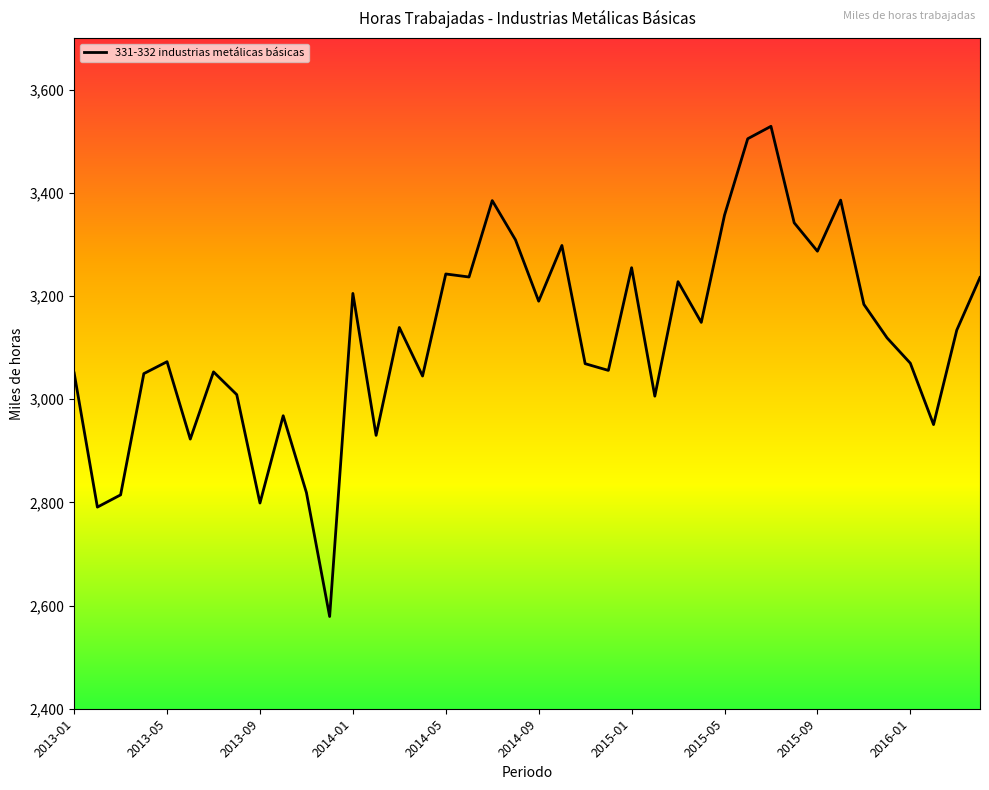

What is the difference between the maximum and minimum values?

950.0